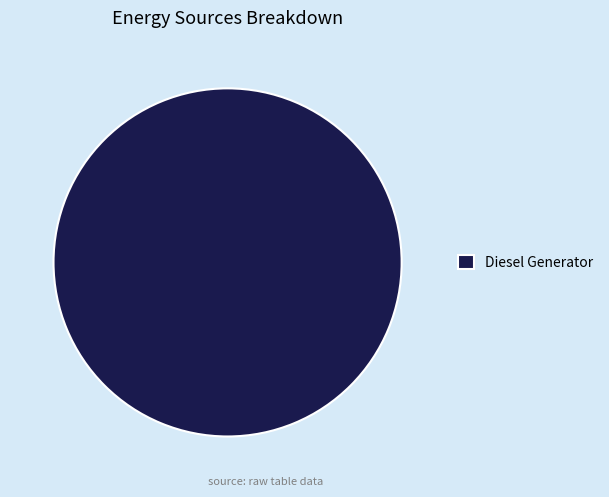

Rank the categories by value from highest to lowest.

Diesel Generator